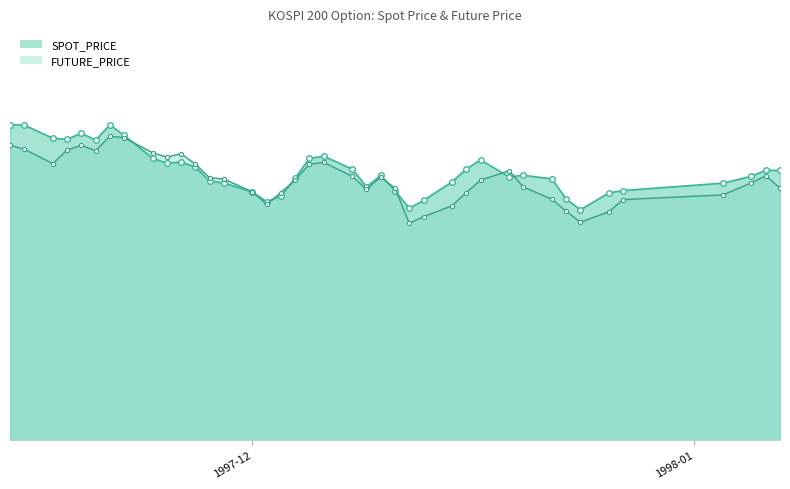

What is the average value of the SPOT_PRICE series?

45.7